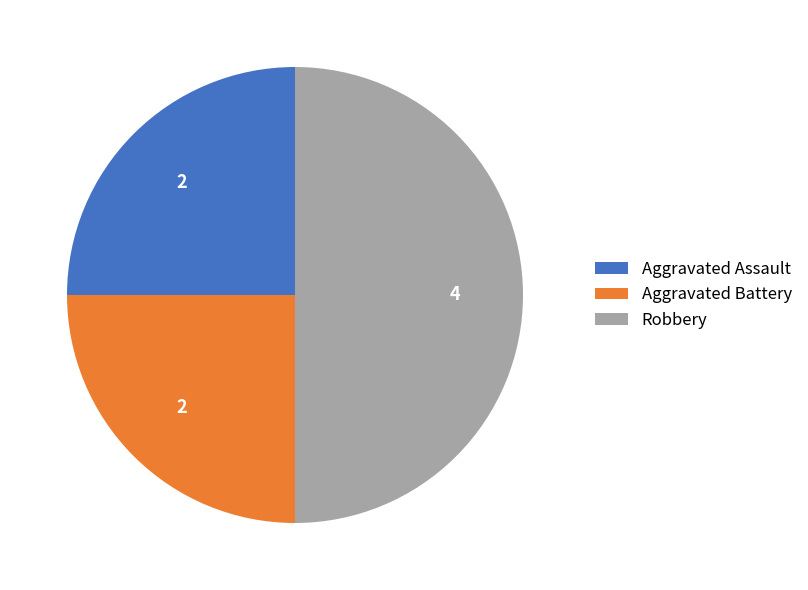

Count the number of slices in the pie.

3